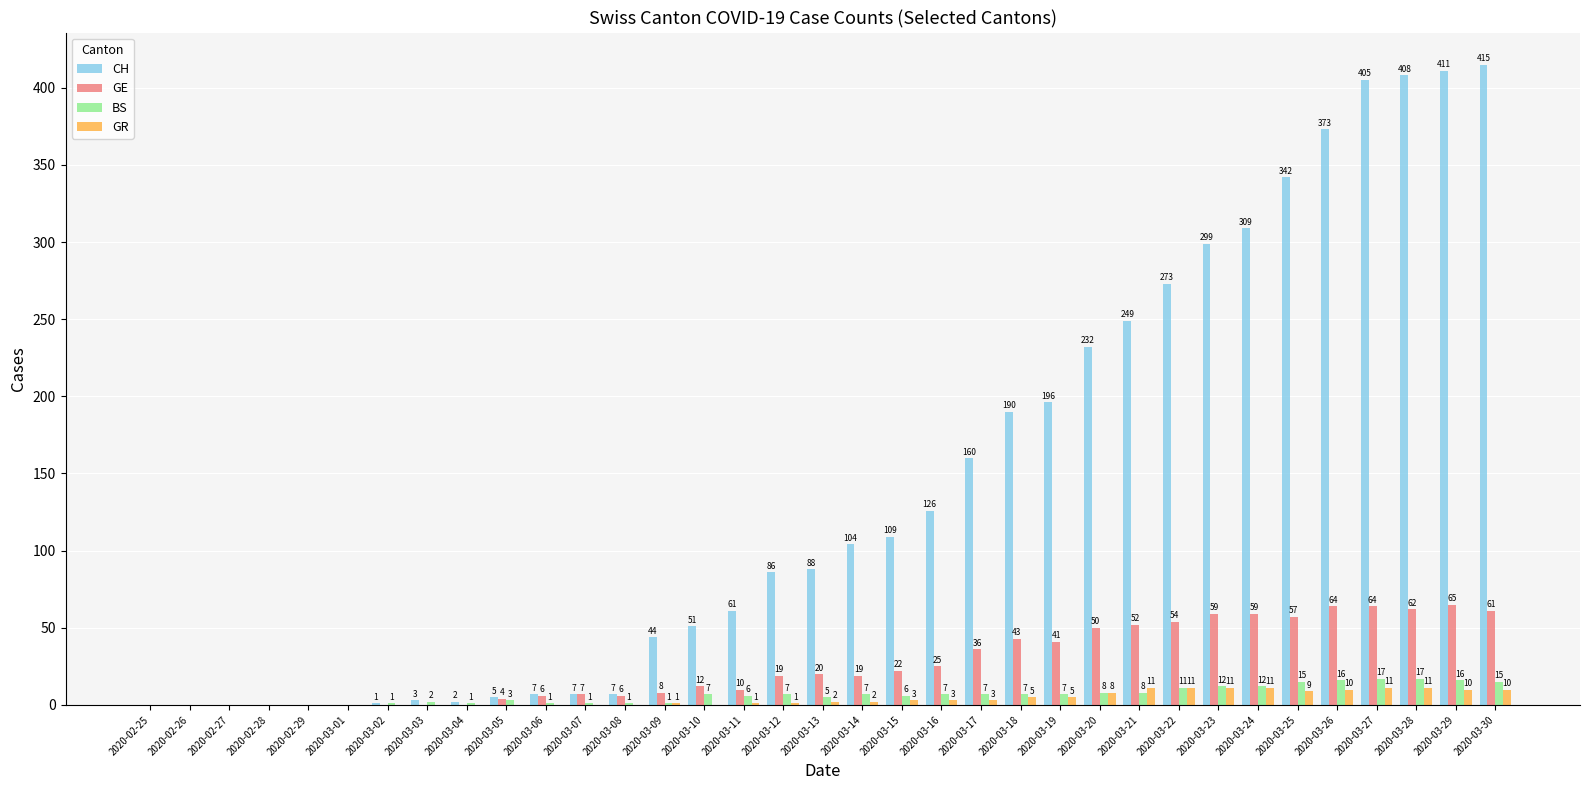

How many positive values does the CH series have?

29